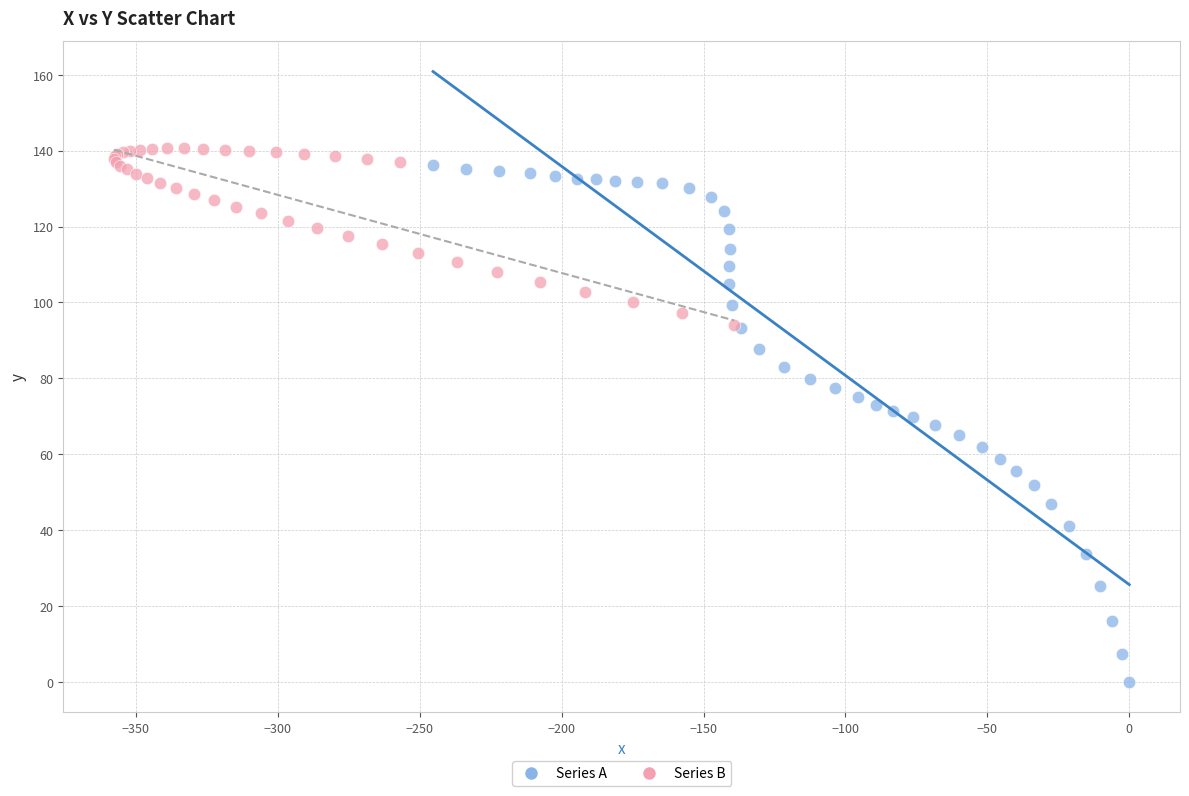

What are all the series names shown in the legend?

Series A, Series B